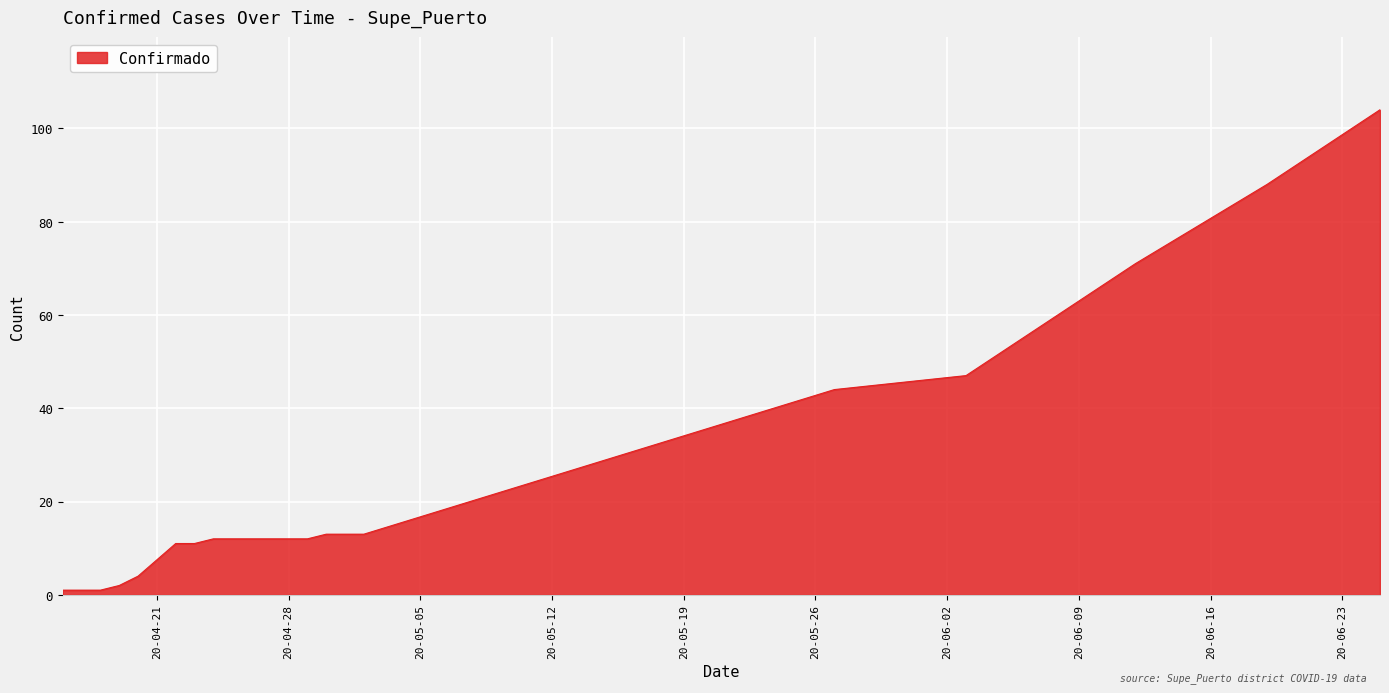

Reading left to right, list all the values displayed in this chart.

1	1	2	4	11	11	12	12	12	12	13	13	13	44	47	71	88	104